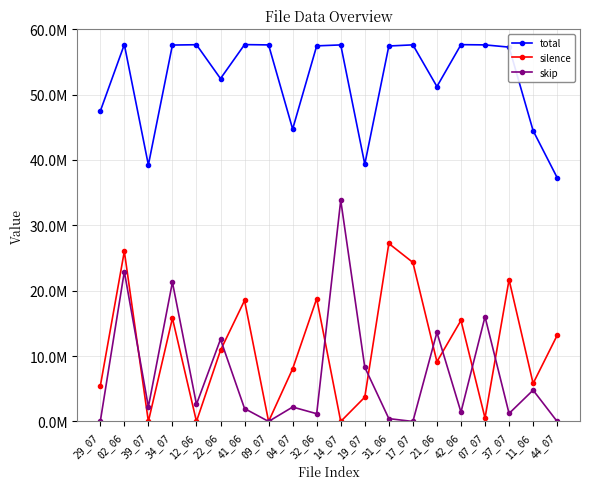

True or false: skip has a value of -18472634 at 09_07.

False